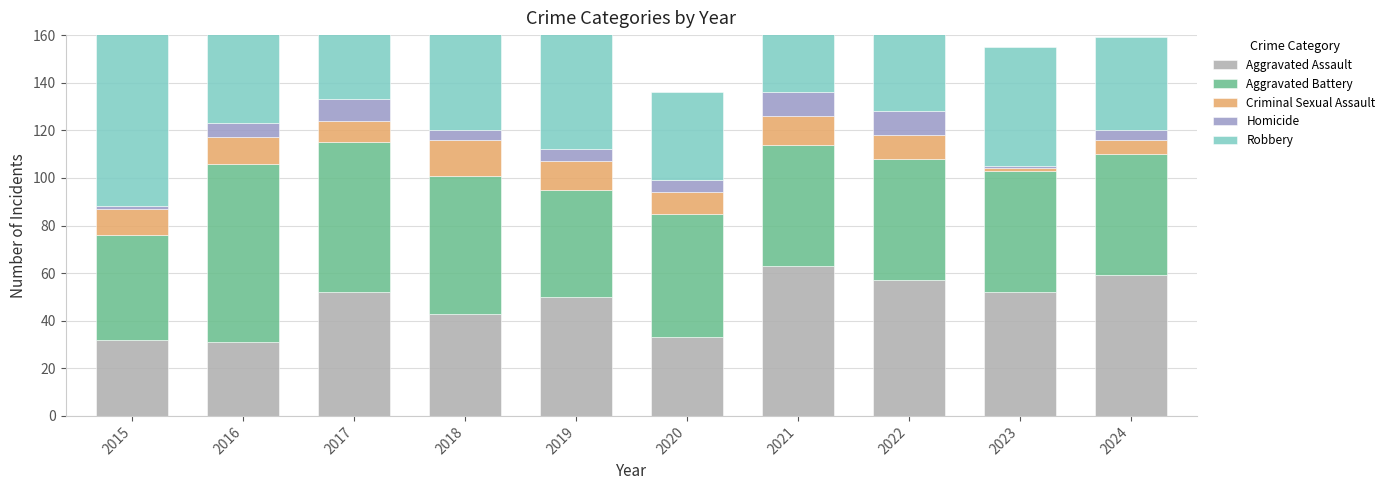

Which series has the widest spread of values?

Robbery